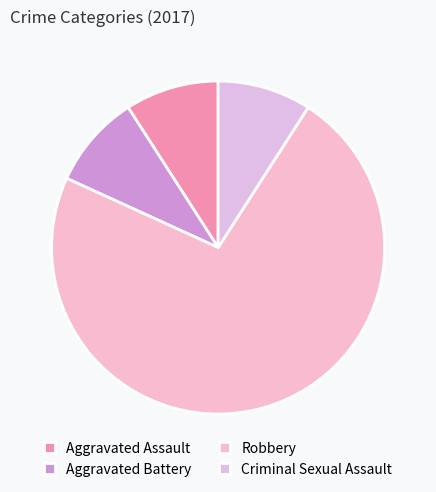

How many segments does this pie chart have?

4